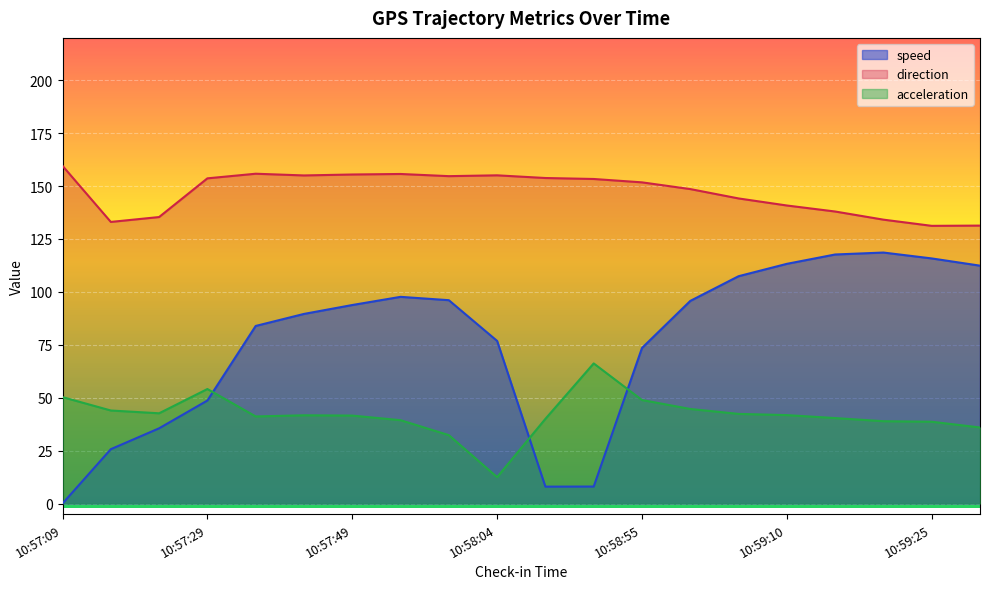

True or false: direction has more than 0 interior local peaks.

True